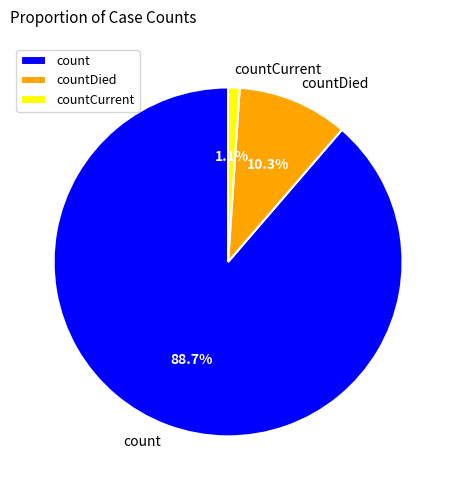

Rank the categories by value from highest to lowest.

count, countDied, countCurrent